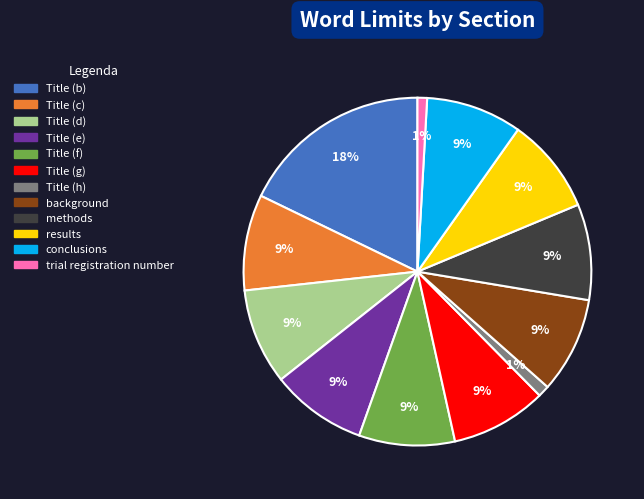

To the nearest percent, what portion does Title (f) represent?

9%